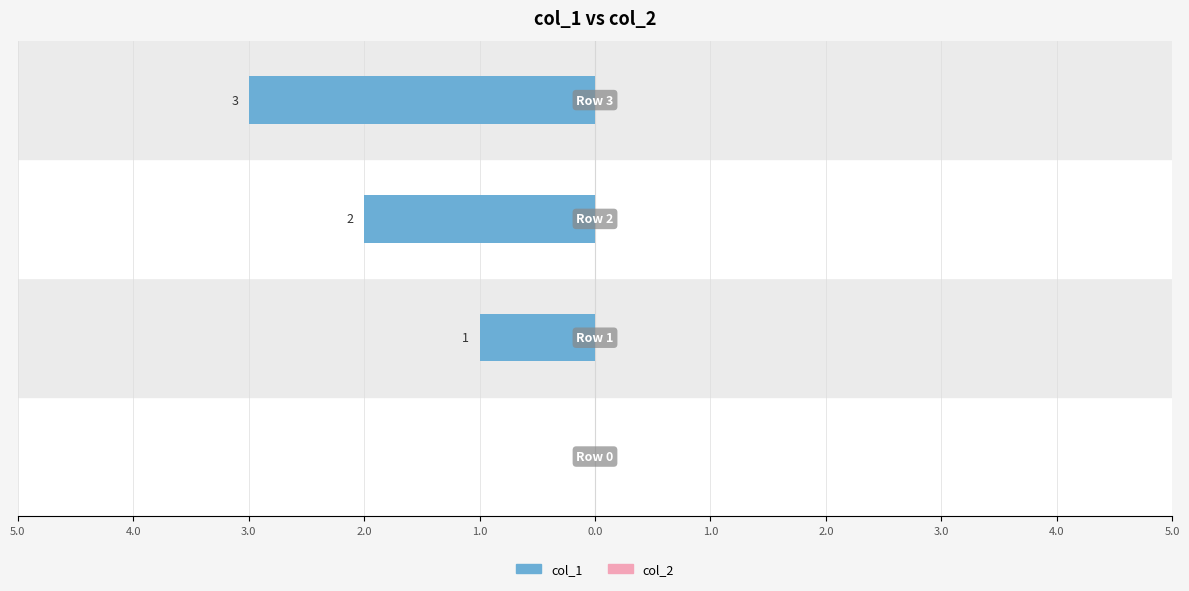

Are the bars horizontal?

Yes